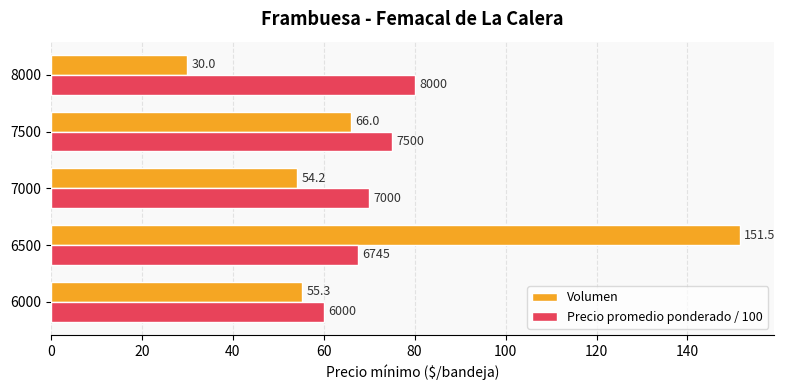

Which series has the largest range (max minus min)?

Volumen